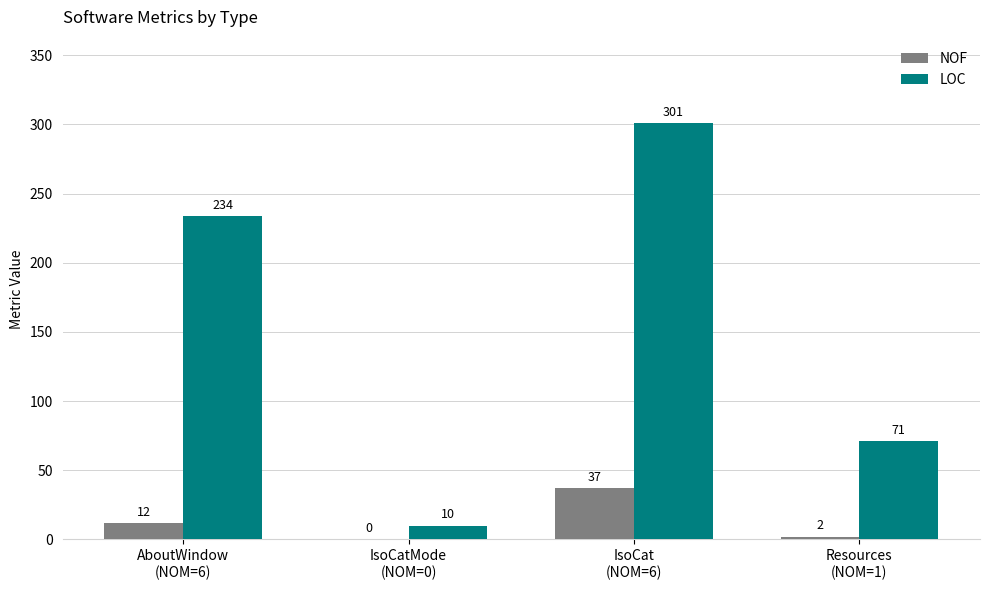

What is the sum of all NOF values?

51